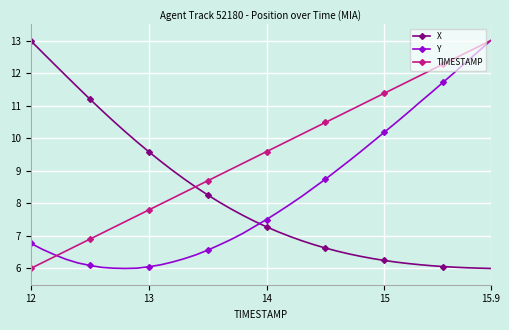

What is the smallest value displayed?

6.0